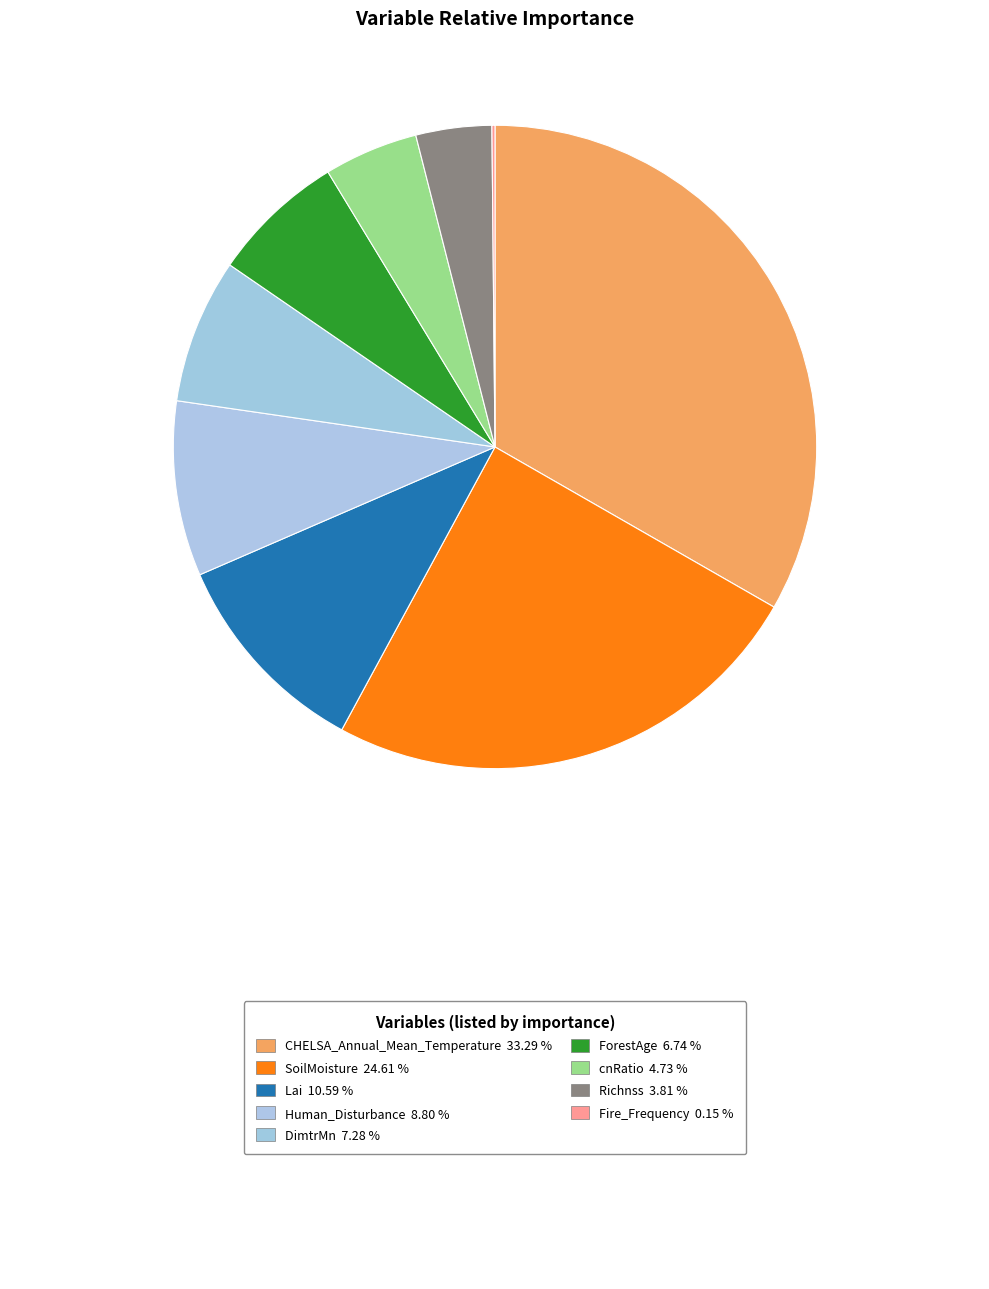

Which category has the smallest portion of the pie?

Fire_Frequency